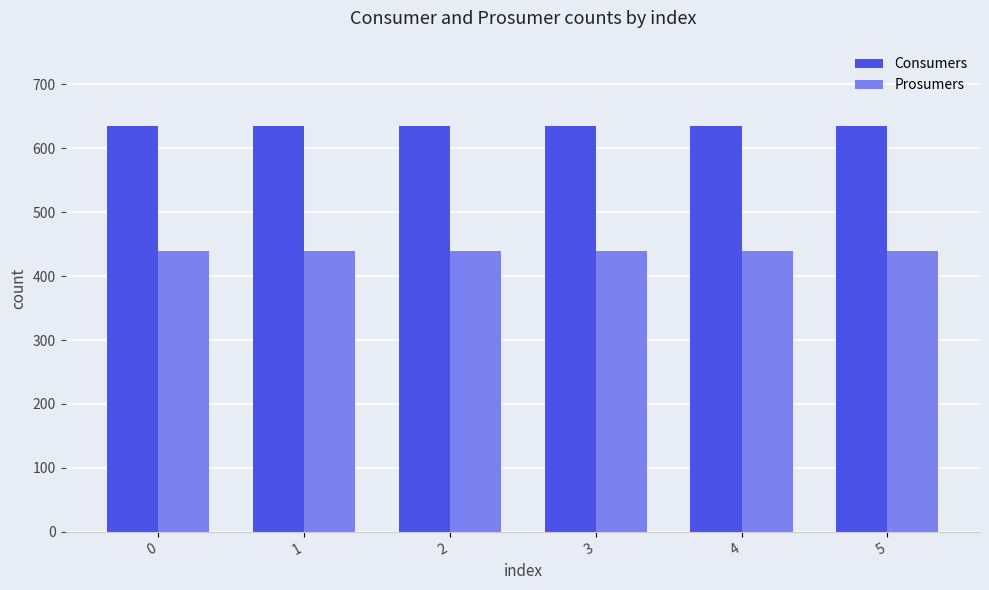

Rank the series at 2 from highest to lowest value.

Consumers, Prosumers